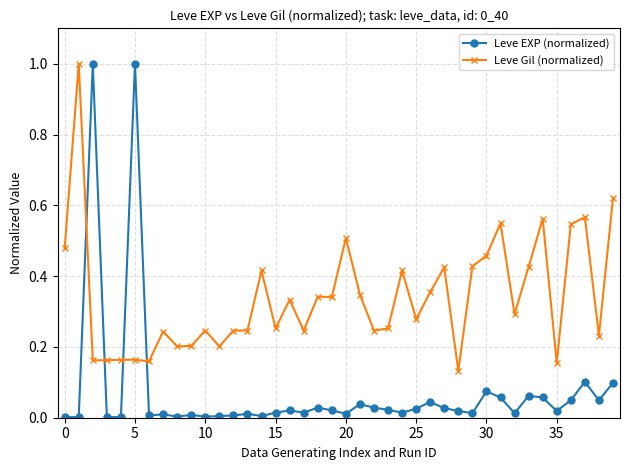

What is the difference between the maximum and minimum values in the Leve Gil (normalized) series?

0.9